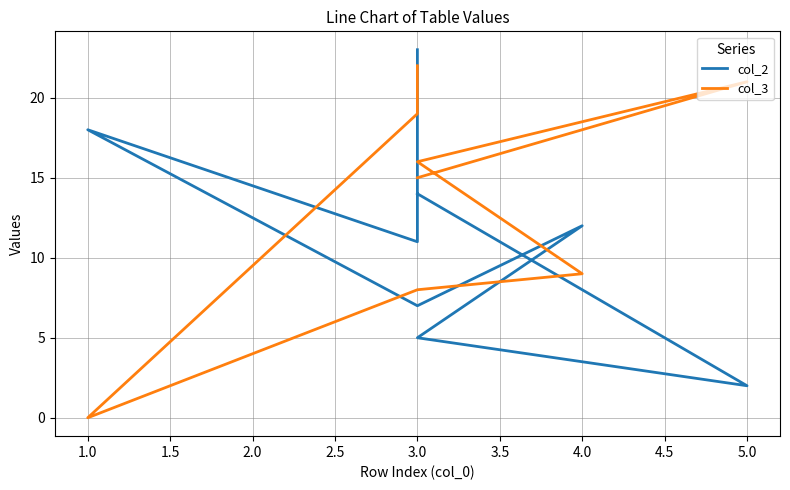

True or false: col_3 has more than 2 points higher than both neighbors.

False